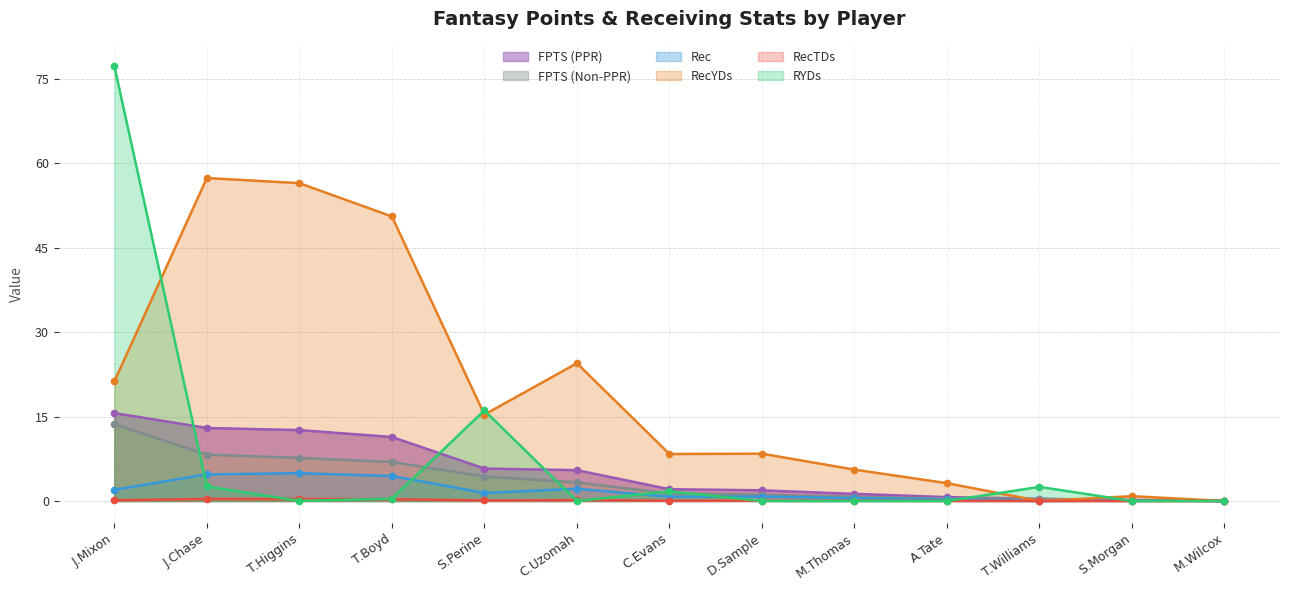

How many values in FPTS (PPR) are above zero?

12